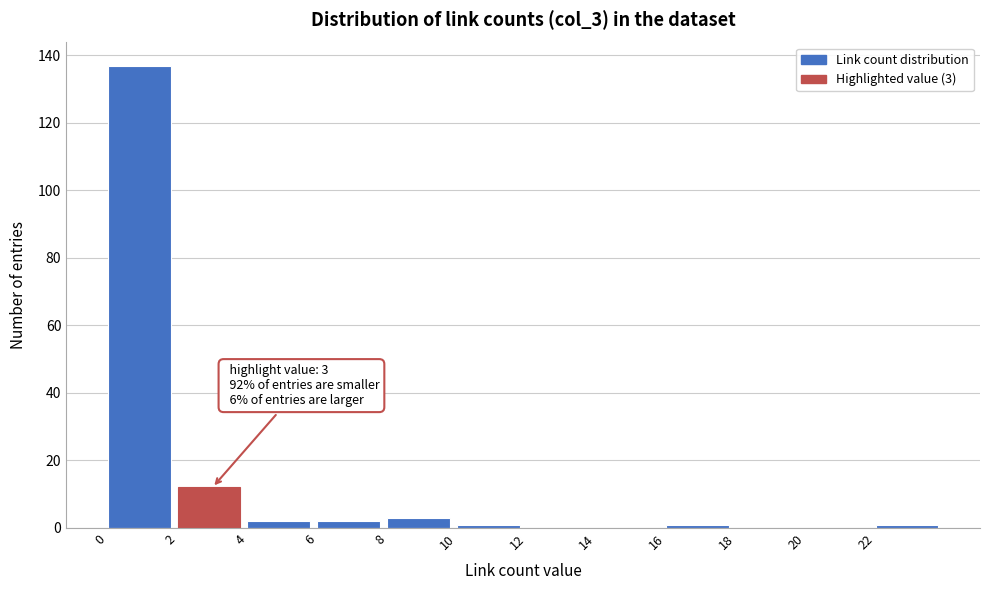

Over which range of the x-axis is the bar tallest?

0 to 2